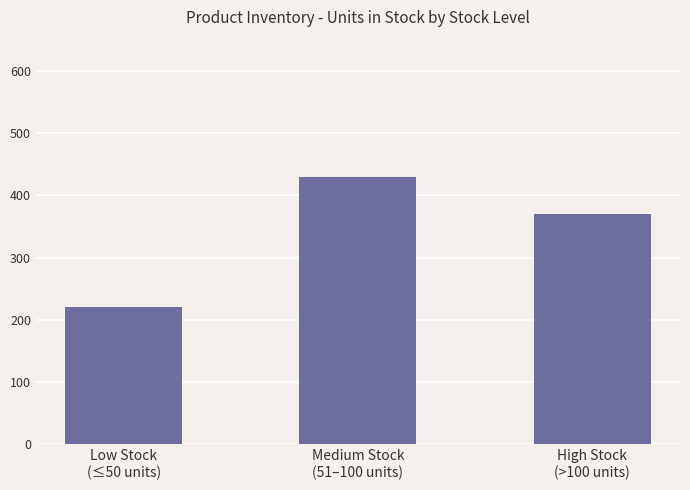

Reading left to right, extract all data points from this chart.

Low Stock
(≤50 units)=220	Medium Stock
(51–100 units)=430	High Stock
(>100 units)=370